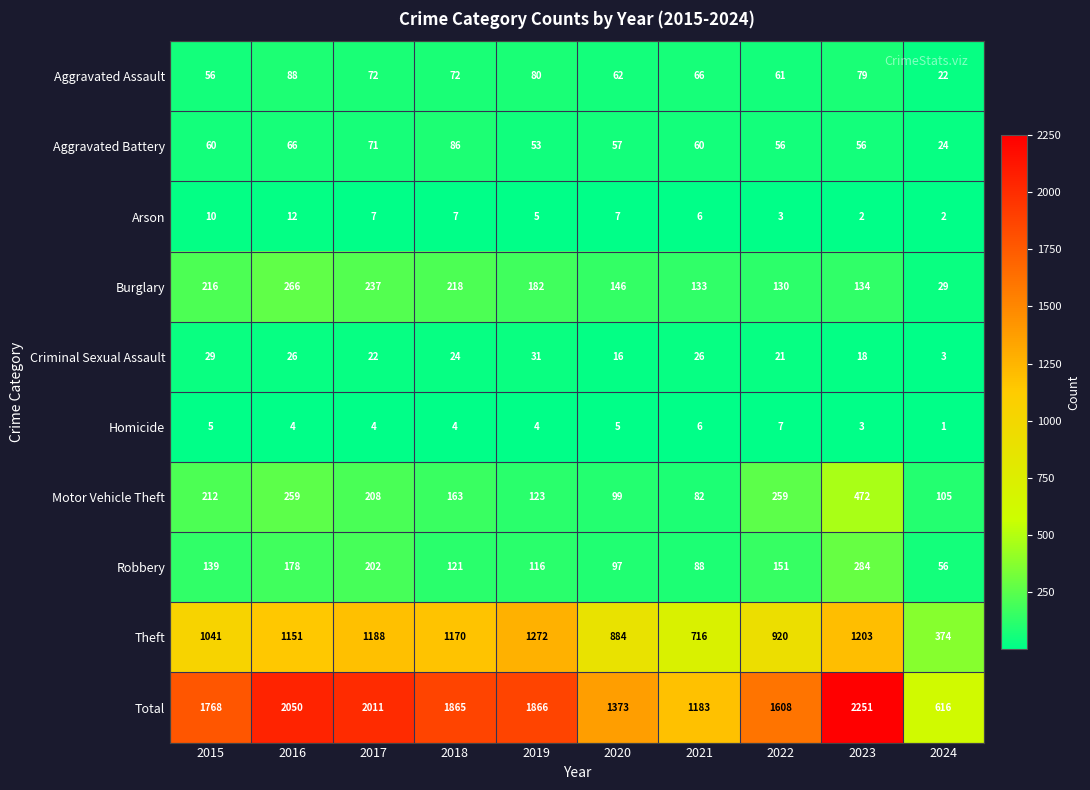

How many data points does each series have?

10